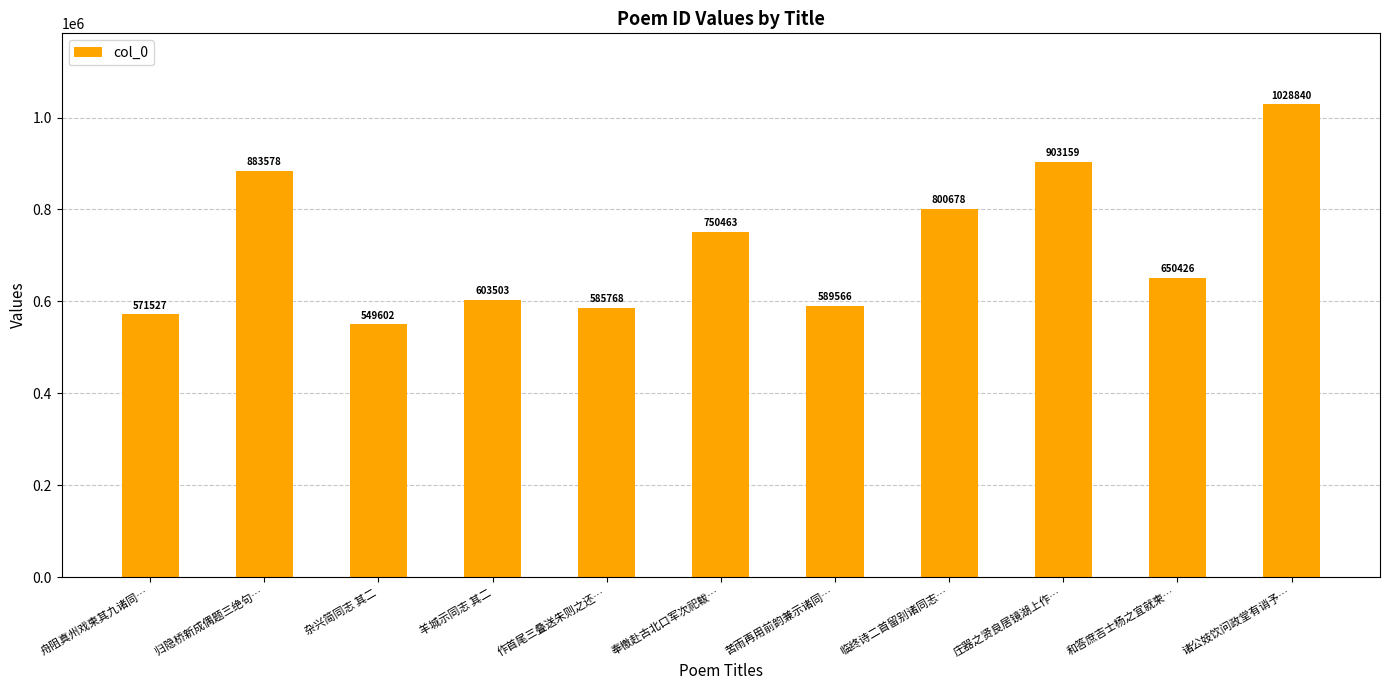

True or false: the data shows 1294625 at 庄器之贤良居镜湖上作….

False